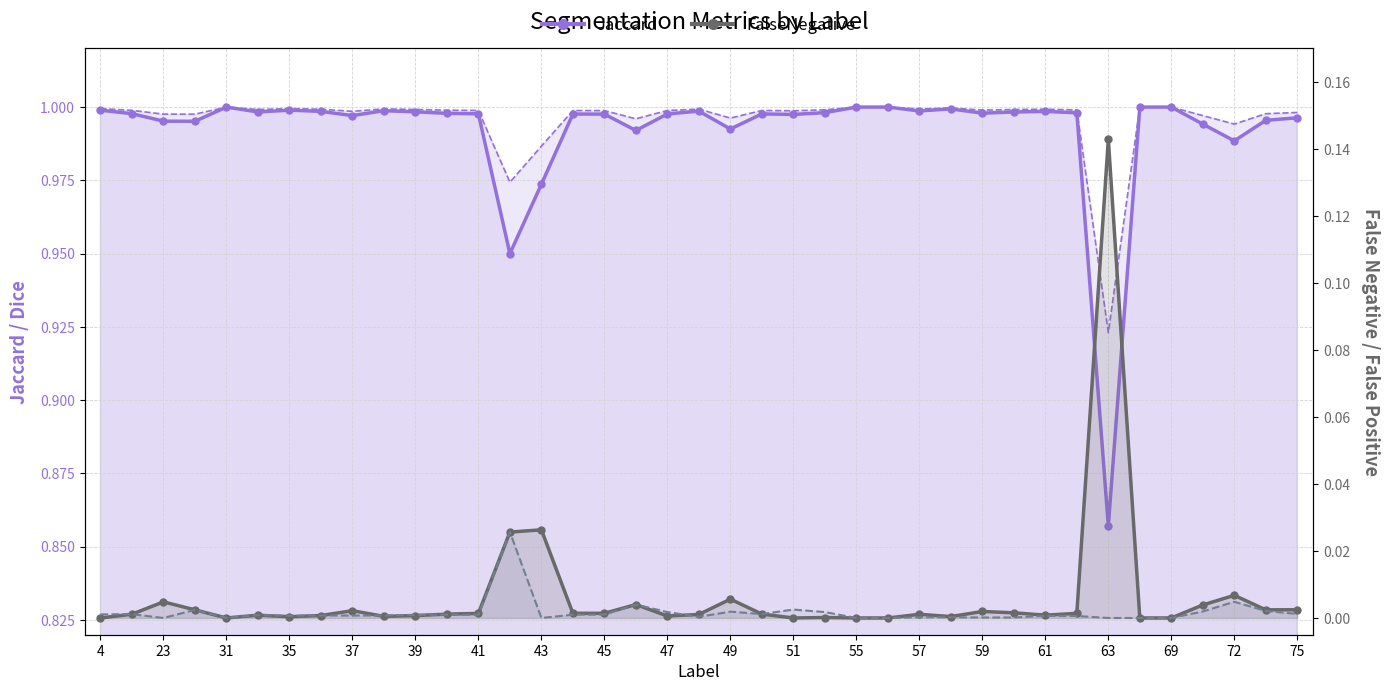

True or false: Dice and FalsePositive cross at least once.

False